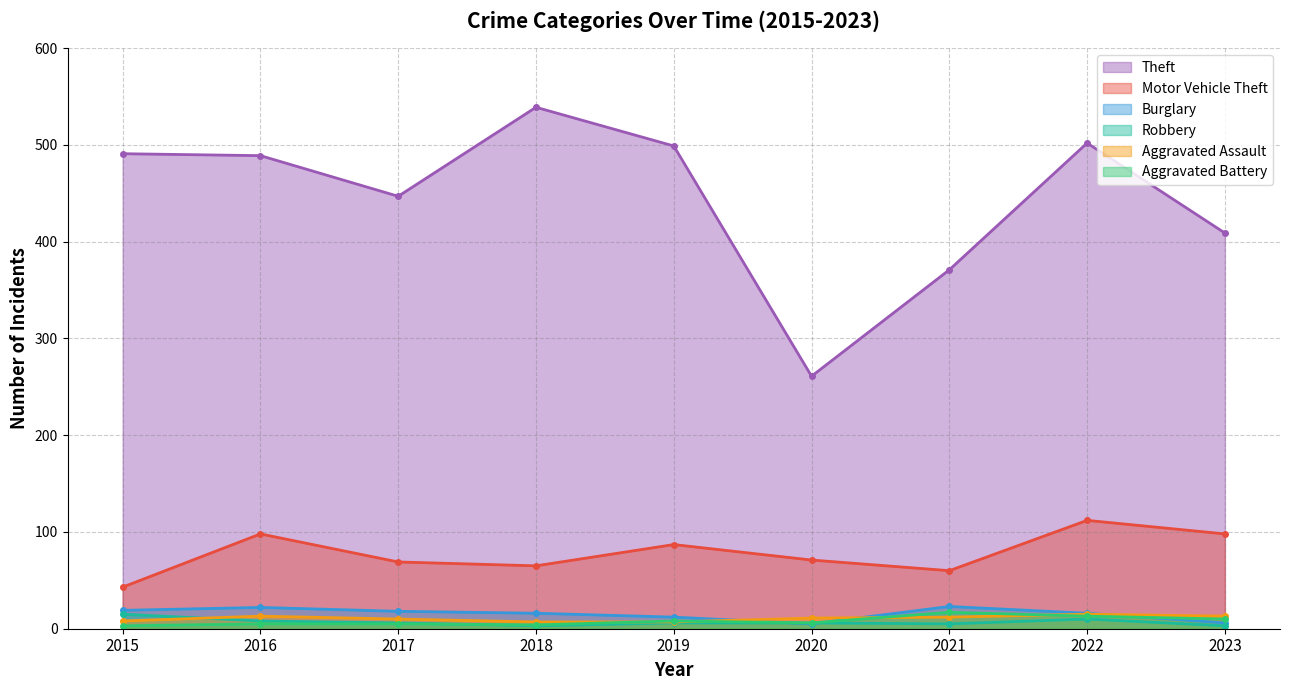

How many distinct data groups are displayed?

6